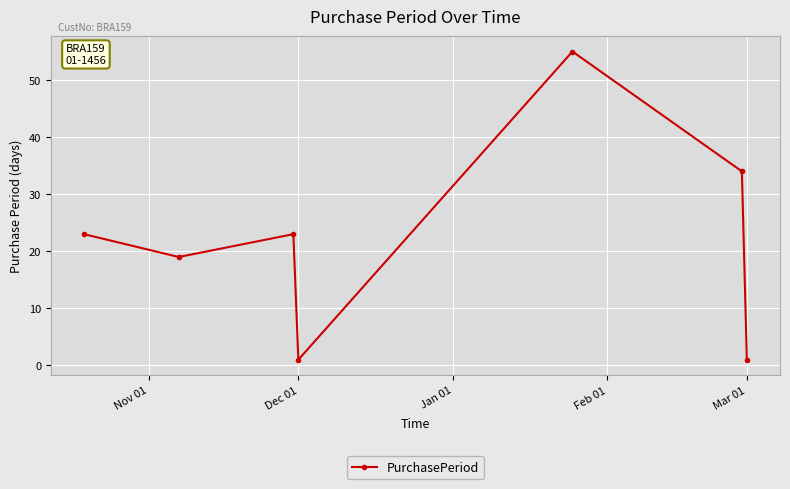

What is the average value?

22